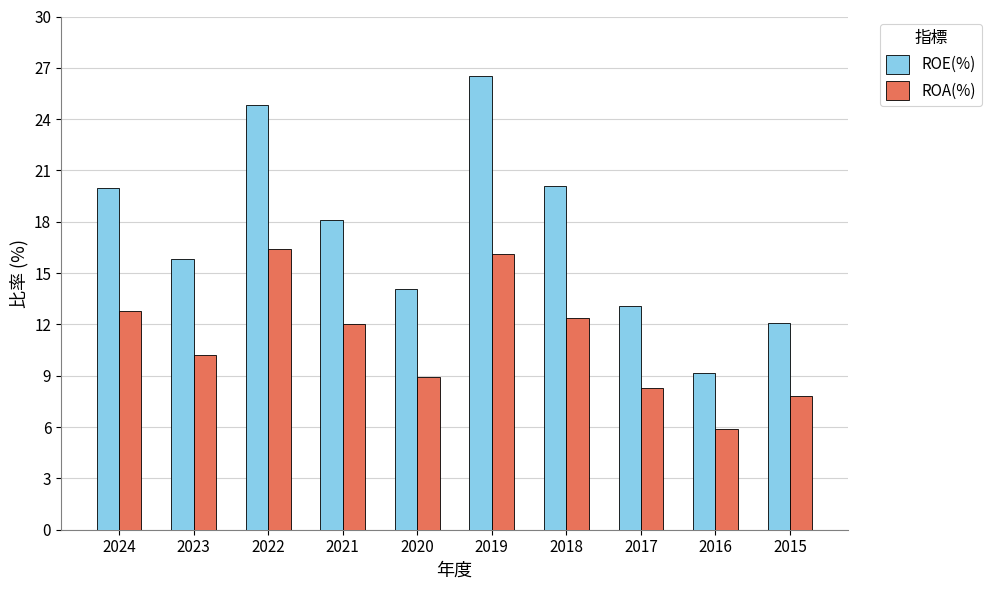

Is the value of ROA(%) at 2023 greater than the value of ROE(%) at 2016?

Yes